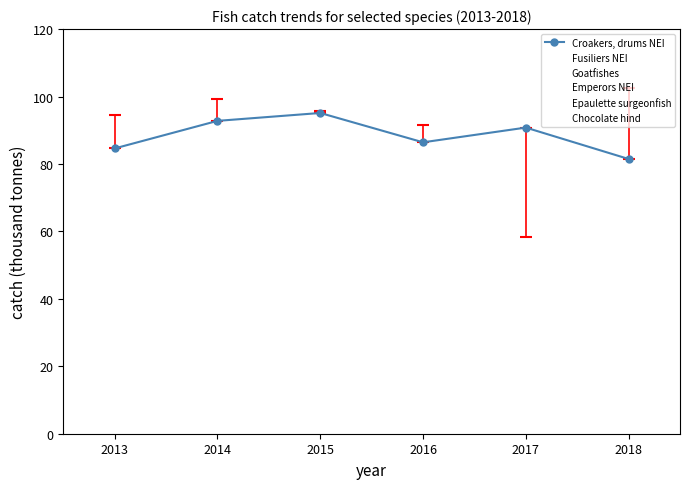

The value of Goatfishes at 2017 is 52.6. True or false?

True